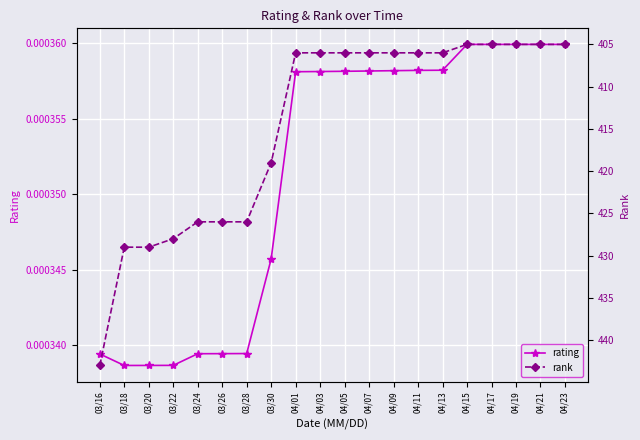

What is the sum of all rank values?

8293.0